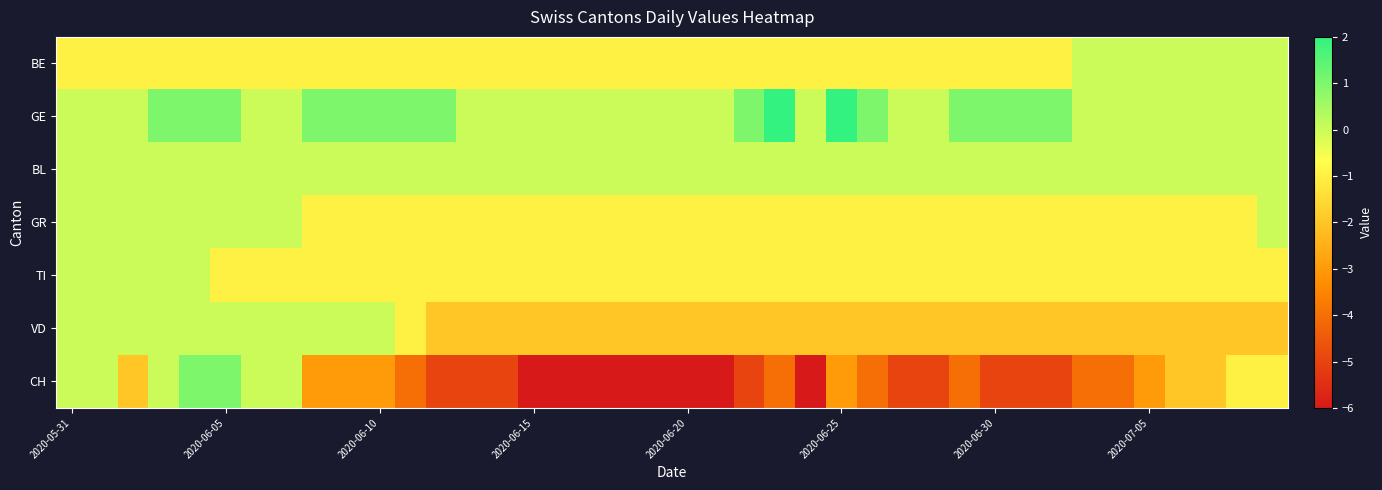

Rank the series by their maximum value, from highest to lowest.

GE, CH, BE, BL, GR, TI, VD